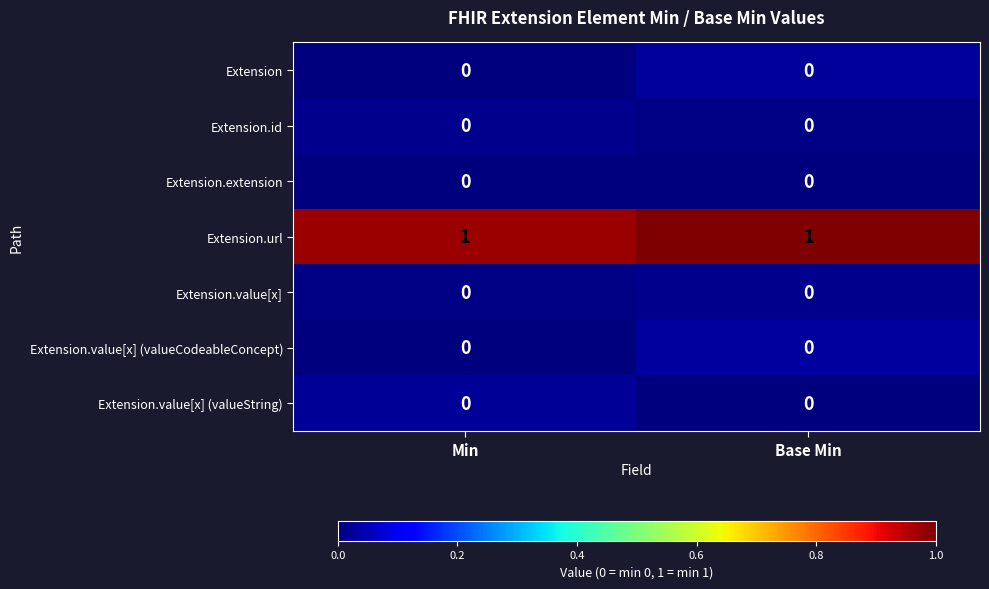

Reading left to right, extract all data points from this chart.

Extension: 0	0
Extension.id: 0	0
Extension.extension: 0	0
Extension.url: 1	1
Extension.value[x]: 0	0
Extension.value[x] (valueCodeableConcept): 0	0
Extension.value[x] (valueString): 0	0